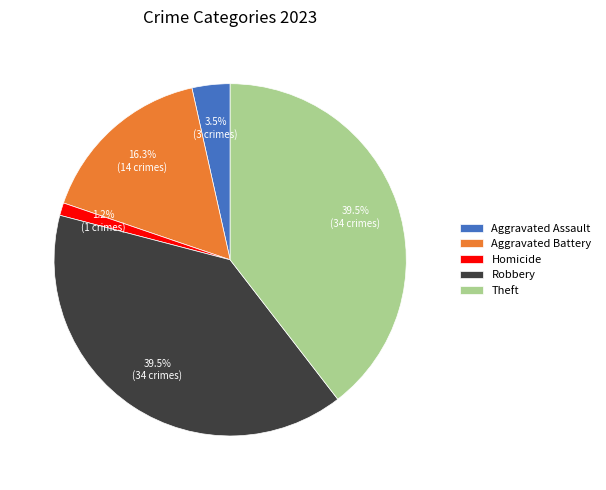

To the nearest percent, what is the combined percentage of Aggravated Assault and Aggravated Battery?

20%